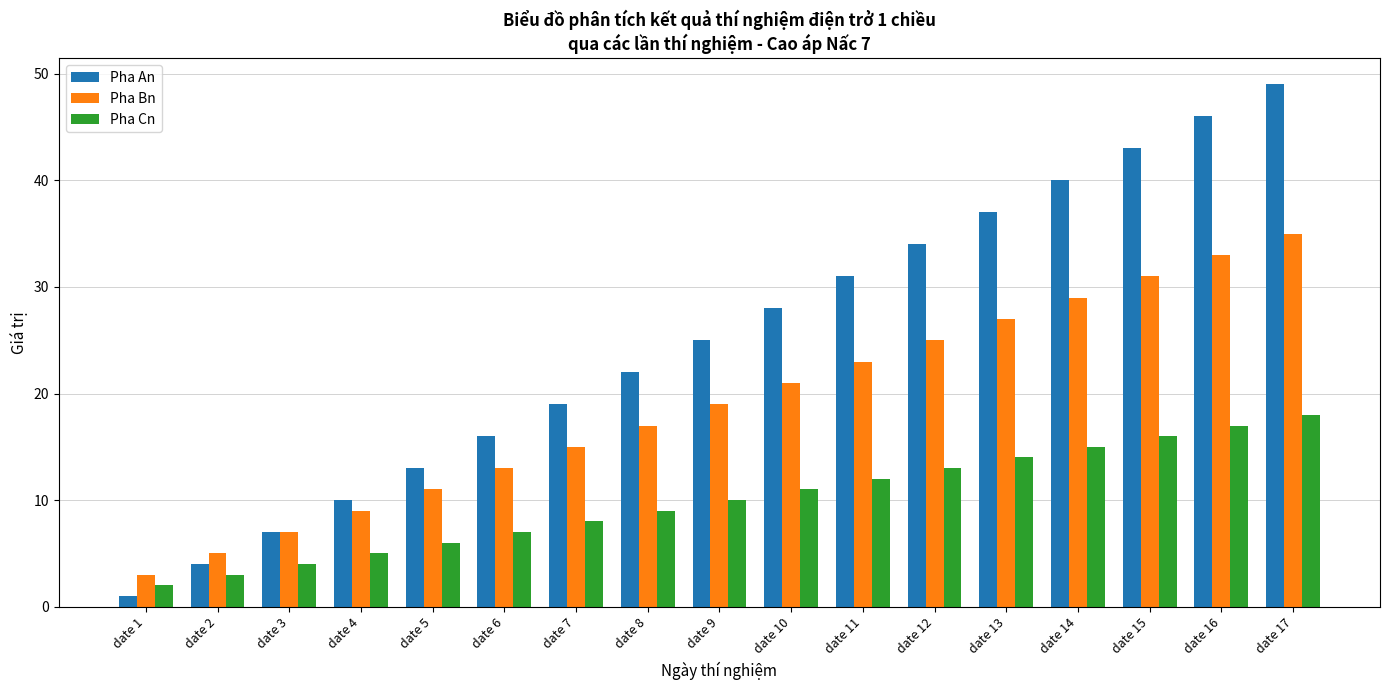

What is the value of the Pha Cn bar at the 6th from the left?

7